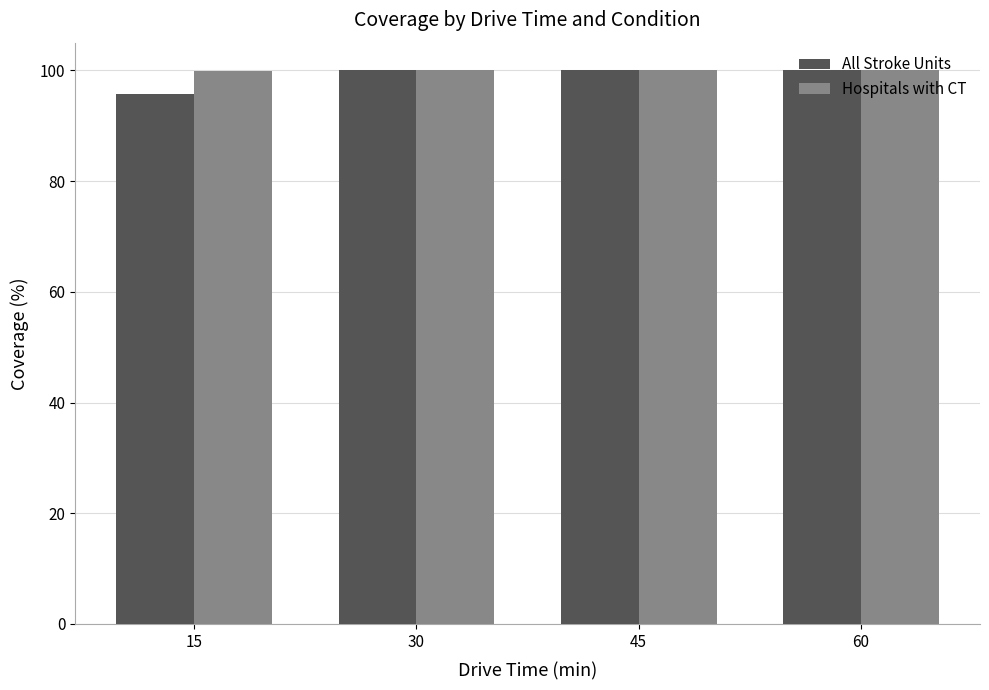

What is the difference between the maximum and minimum values in the All Stroke Units series?

4.3